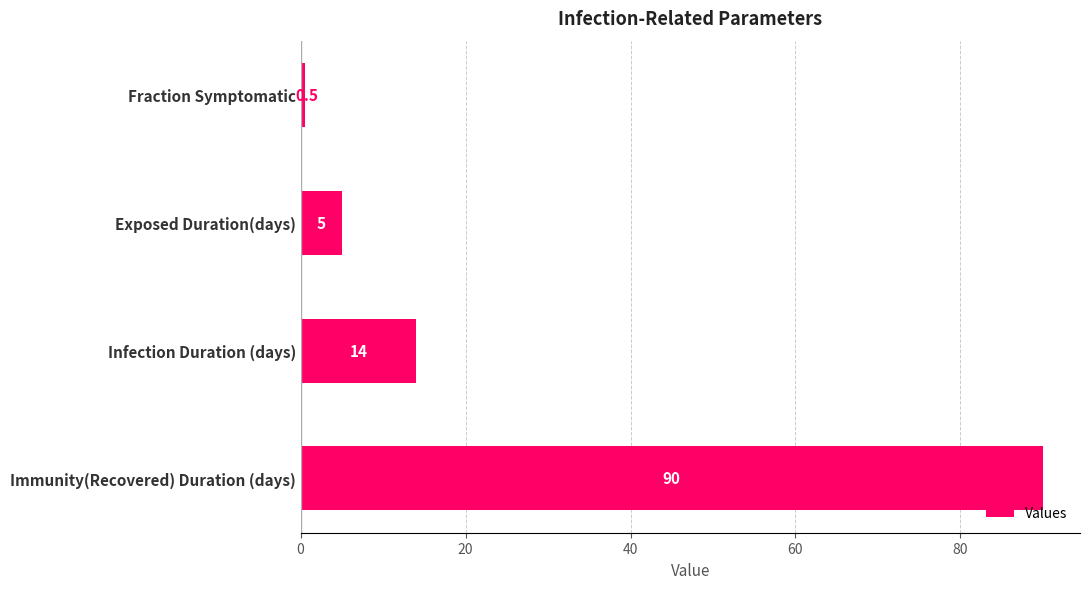

How many series are shown in this chart?

1